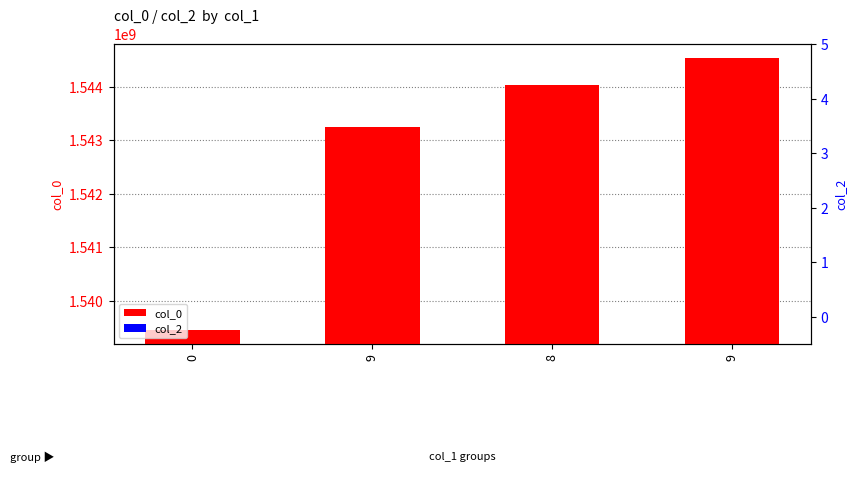

How many data points in col_0 are less than 1544037653?

2